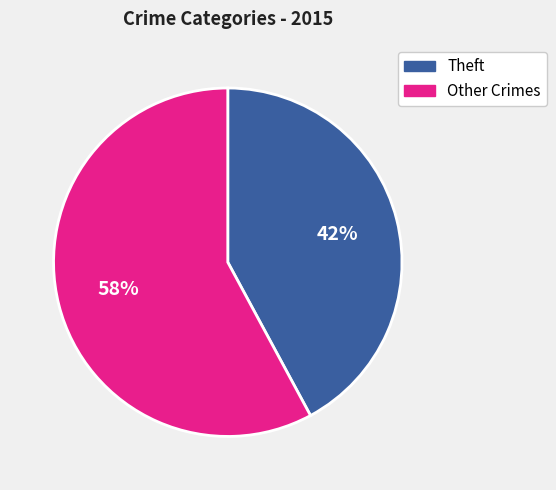

To the nearest percent, what is the difference between the largest and smallest slice percentages?

16%